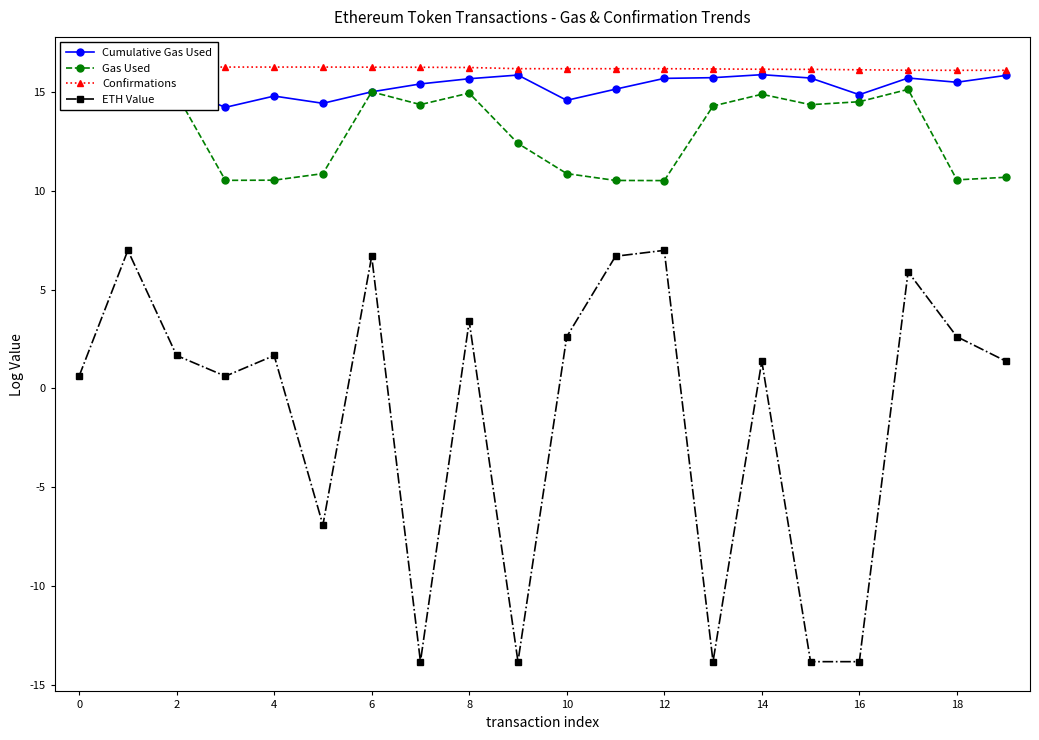

At 11, list the series in order from smallest to largest.

ETH Value, Gas Used, Cumulative Gas Used, Confirmations